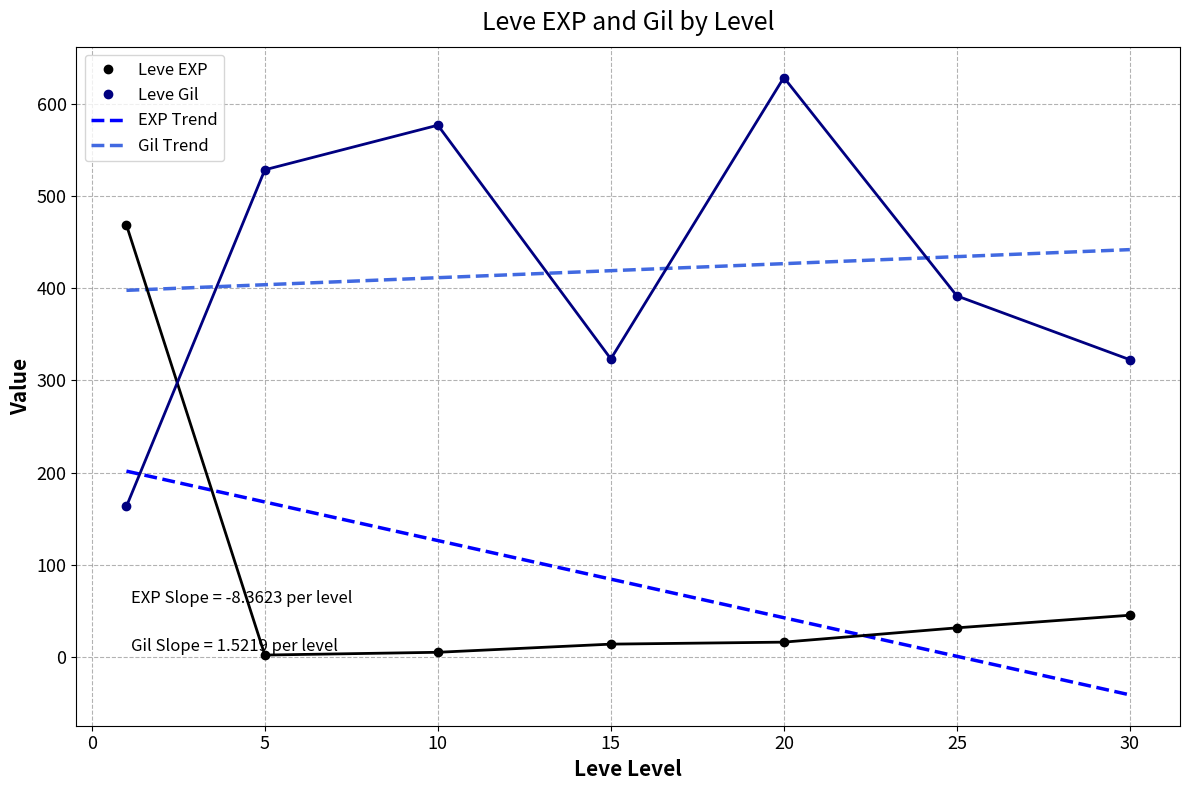

What is the difference between the Leve EXP values at 19 and 24?

4